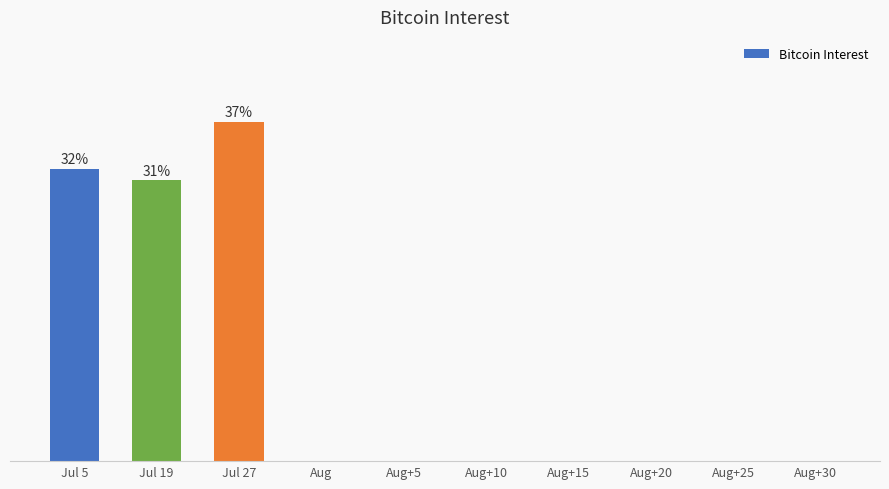

Which label corresponds to the smallest value in the chart?

Aug